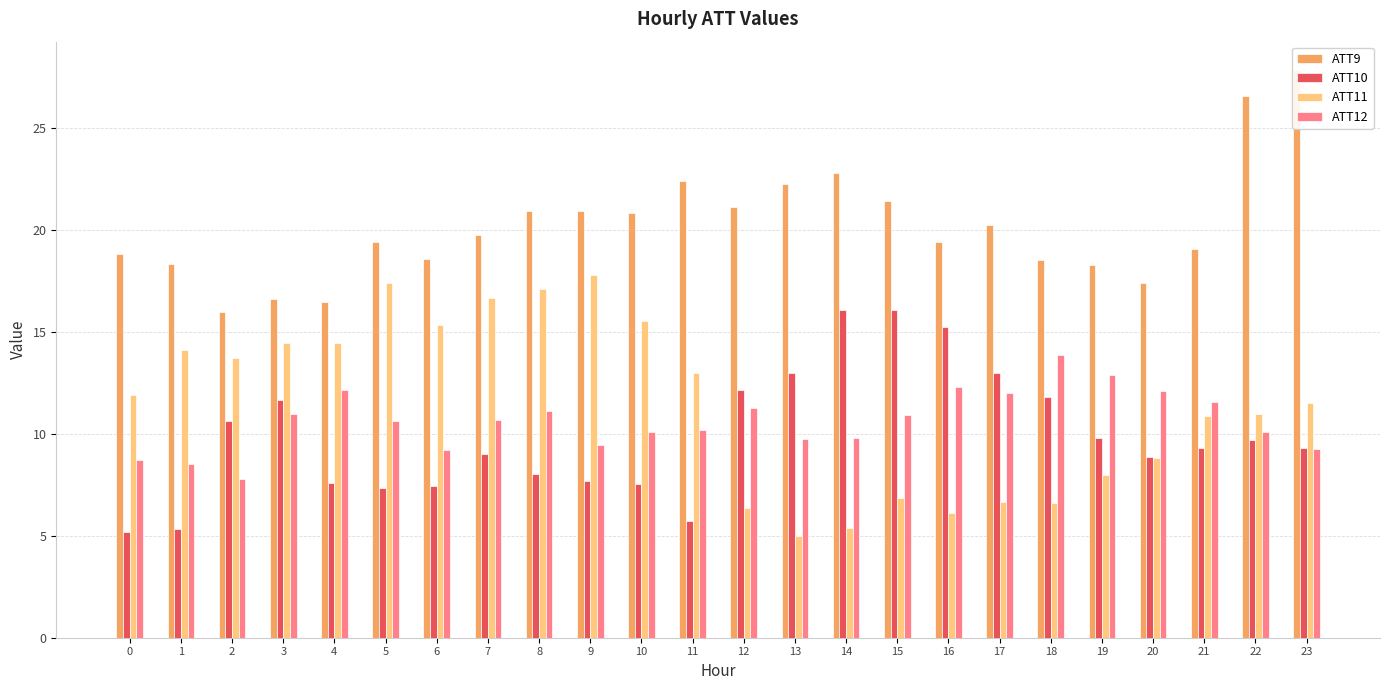

At how many categories does at least one series exceed 14?

24